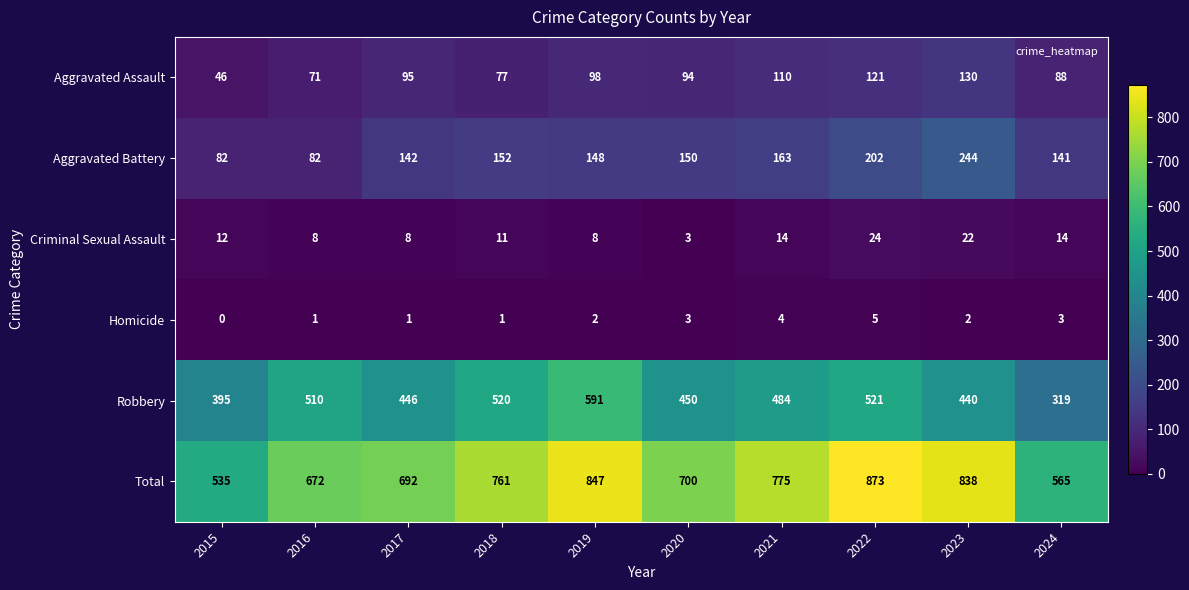

Where is Robbery nearest to the value 455?

2020